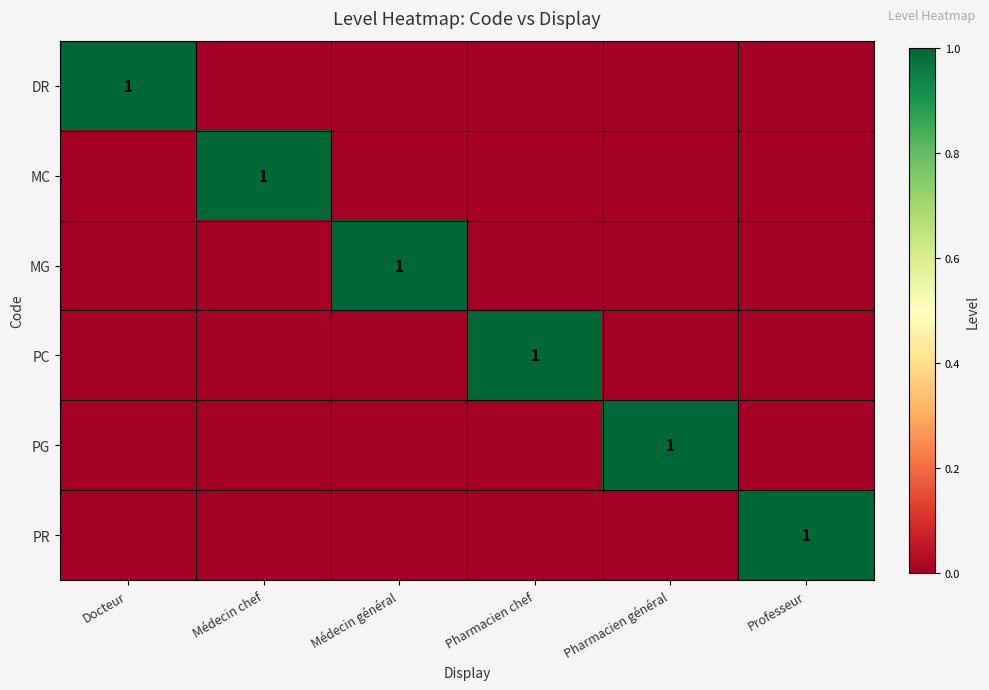

Between Docteur and Médecin chef, which is larger?

Docteur